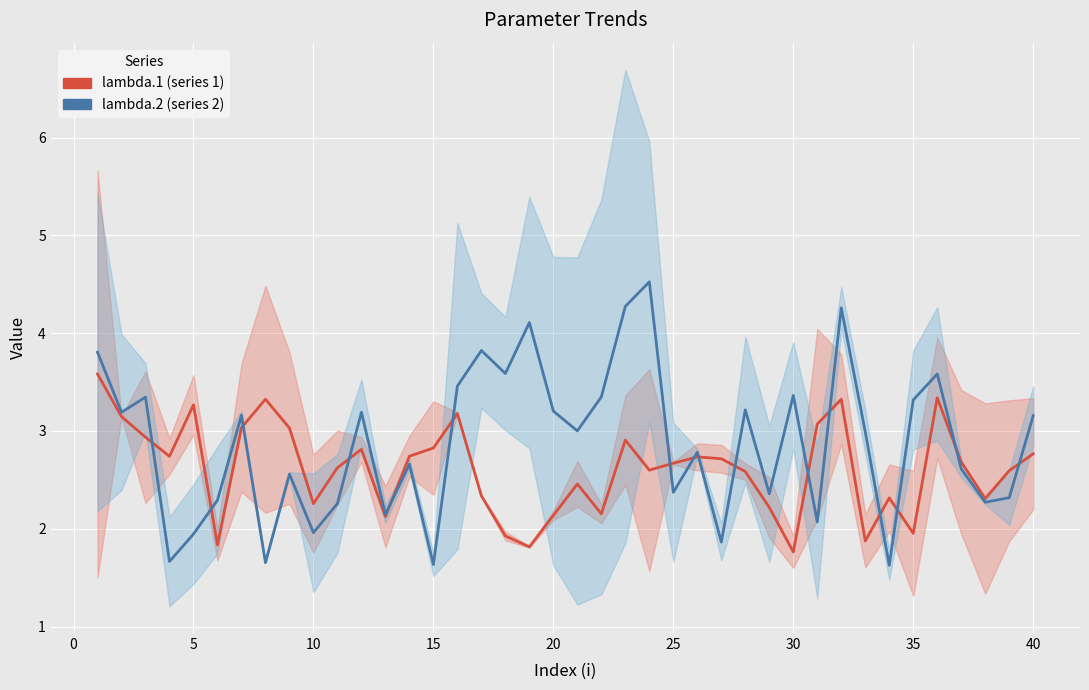

Between 30 and 19, which series saw the biggest shift?

lambda.2 (series 2)